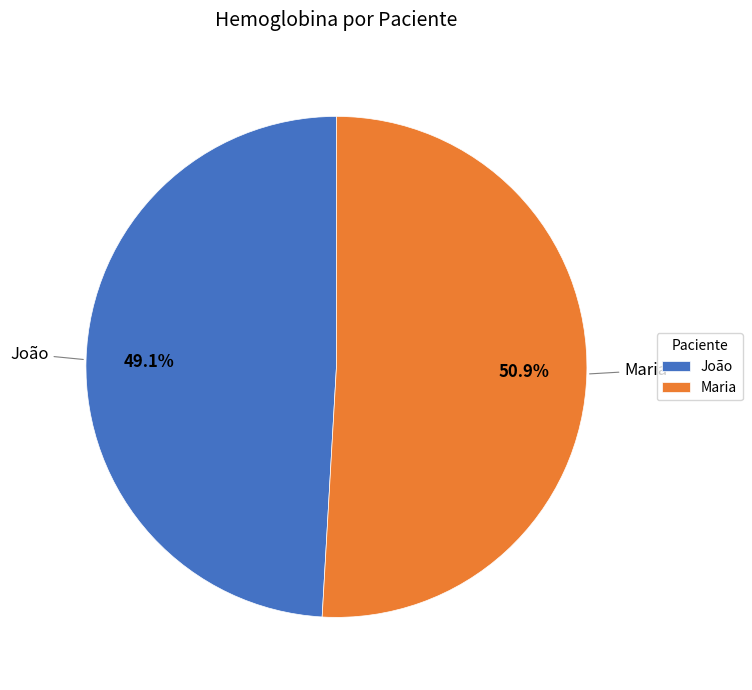

What percentage do Maria and João together represent?

100.0%